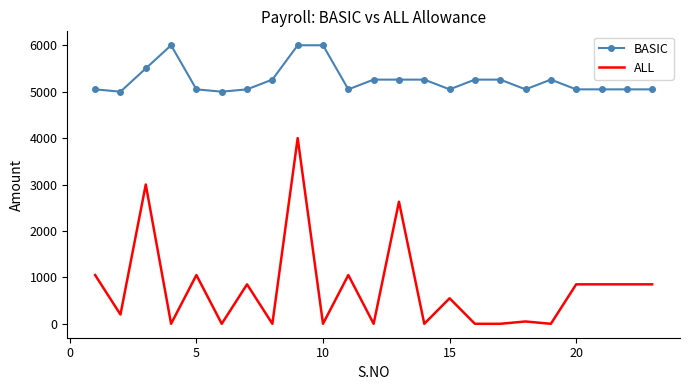

True or false: BASIC and ALL intersect in this chart.

False